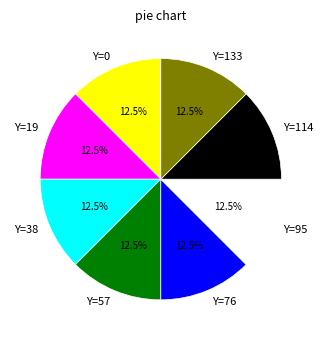

Is there a majority slice in this chart?

No